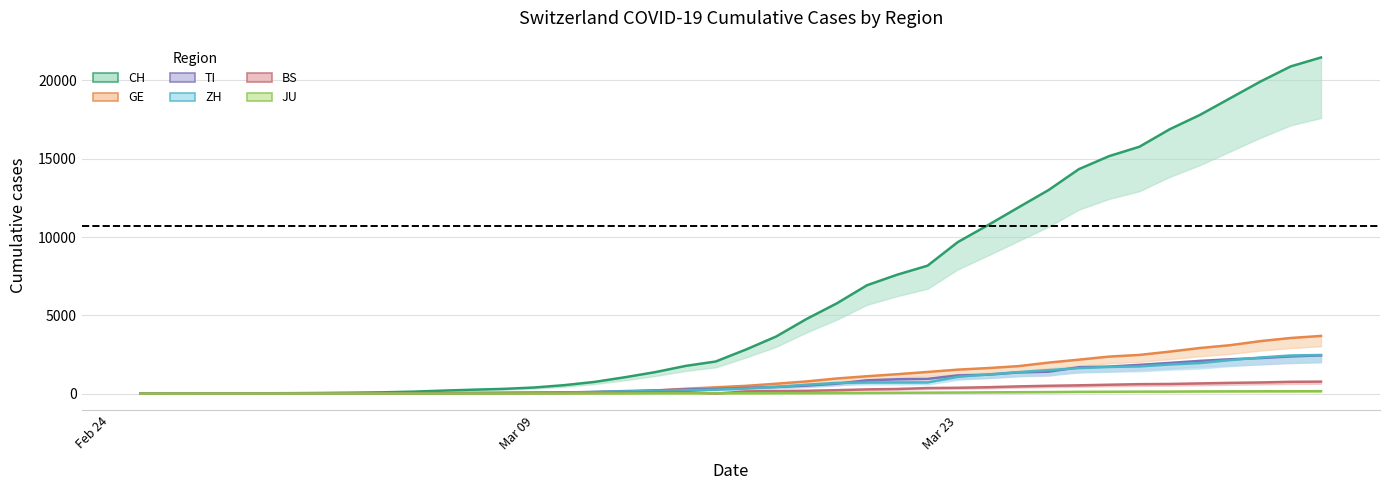

How many data points in JU are less than 25?

20